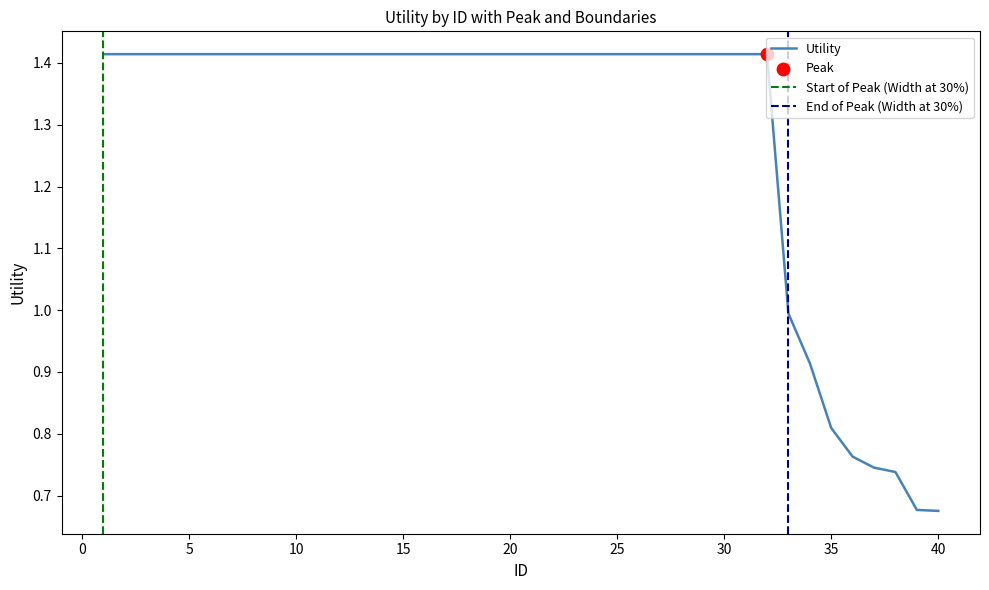

What is the ratio of the value at 35 to the value at 11?

0.6